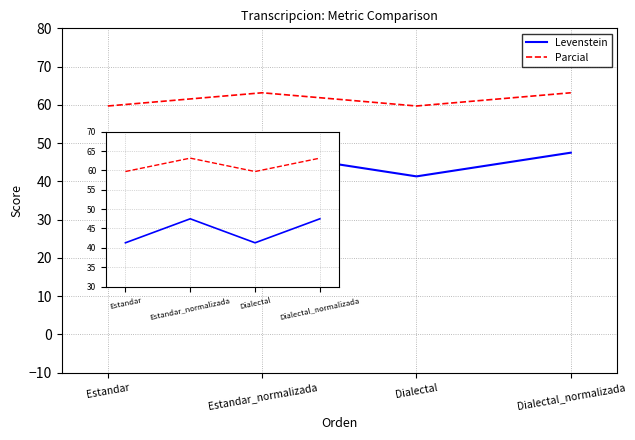

Where does the Levenstein series first go above 47?

Estandar_normalizada